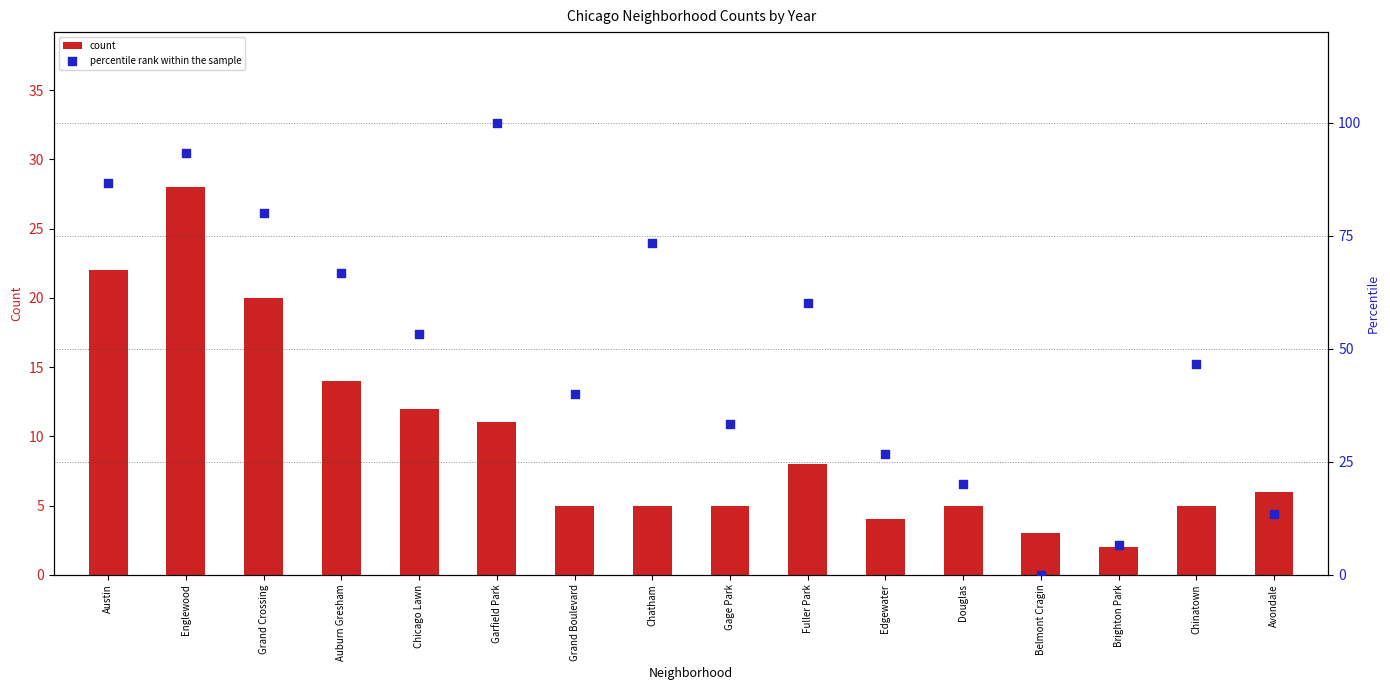

Which series reaches the minimum Y coordinate?

percentile rank within the sample